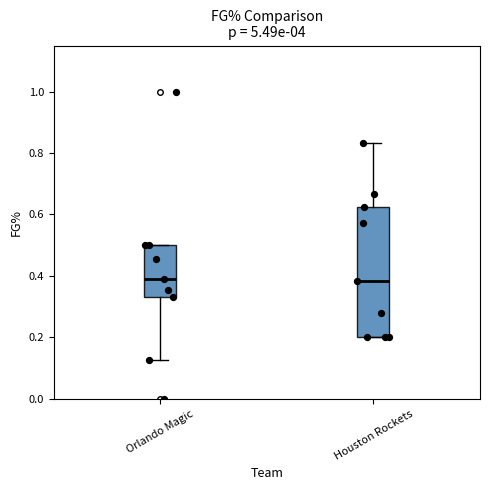

Reading left to right, read every box against the y-axis: the position of its median line, the range the box covers, and the ends of its whiskers. The values are not printed on the chart, so give them approximately, as read against the axis.

Orlando Magic: median 0.38, box 0.34 to 0.50, whiskers 0.12 to 0.50
Houston Rockets: median 0.38, box 0.20 to 0.62, whiskers 0.20 to 0.84